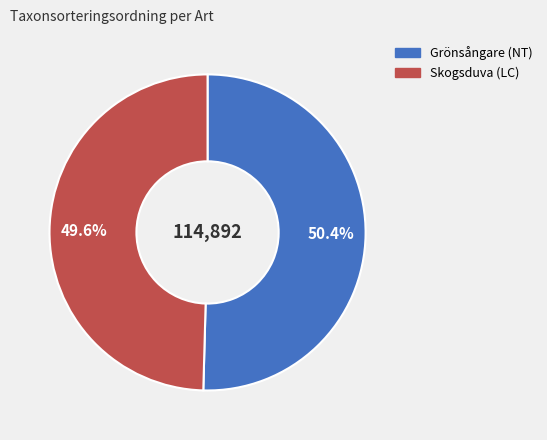

To the nearest percent, what is the average slice percentage?

50%